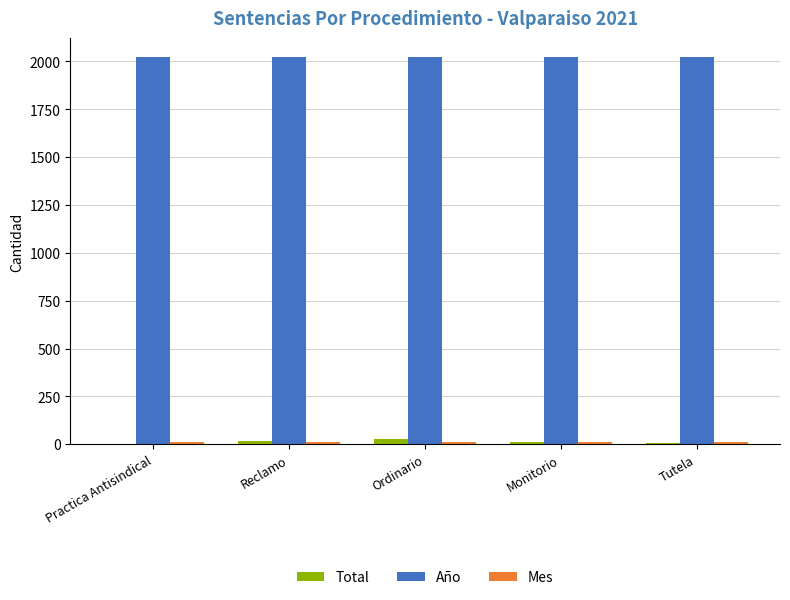

True or false: Total has a value of 13 at Monitorio.

True